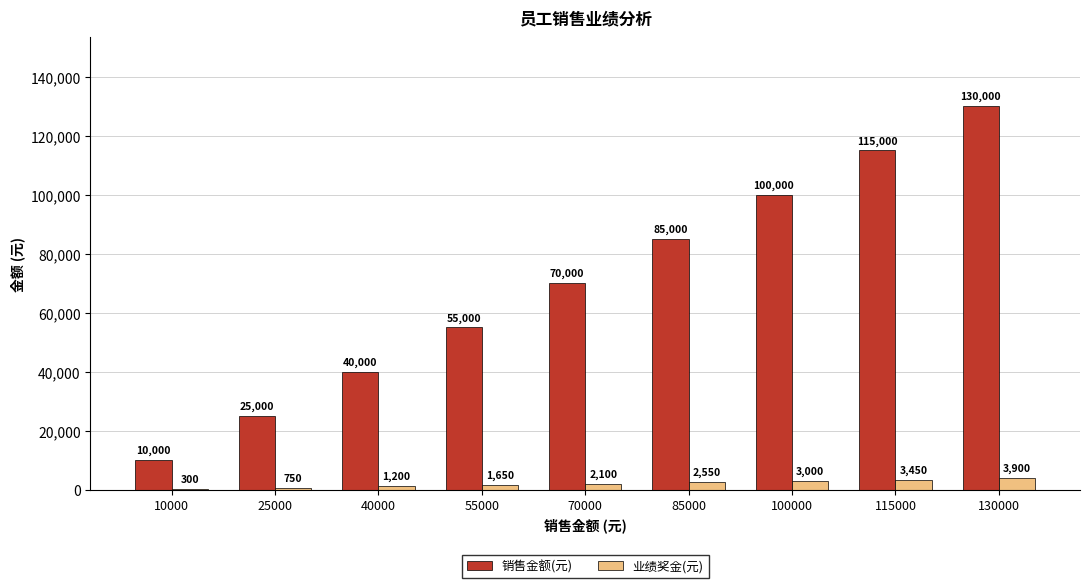

How many series are shown in this chart?

2